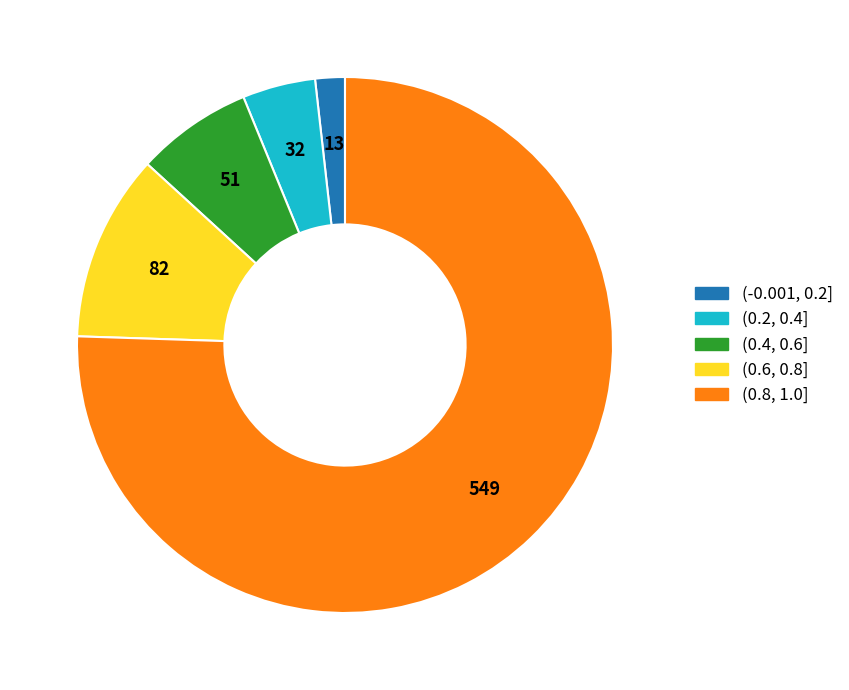

Do (0.4, 0.6] and (0.2, 0.4] together represent more than half of the pie?

No